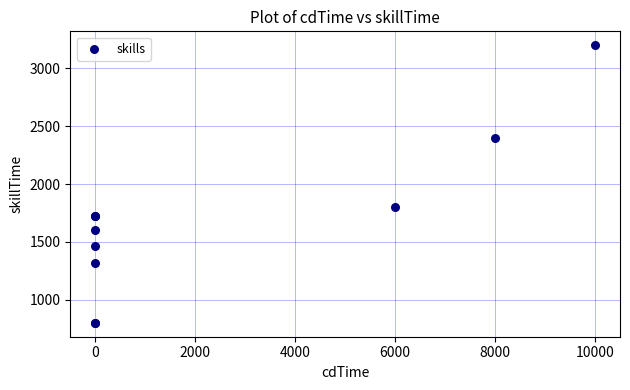

What Y value in the scatter plot is closest to 2000?

1800